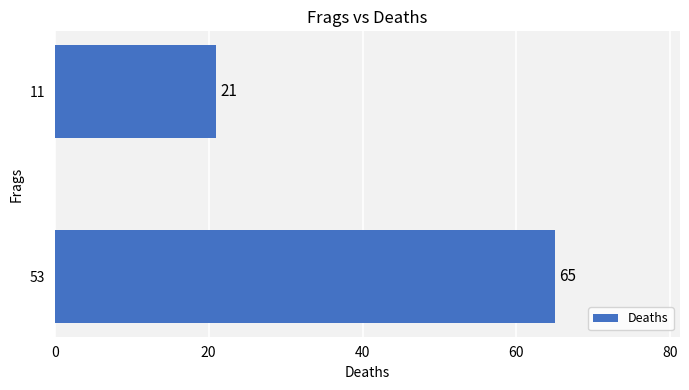

Reading top to bottom, list all the values displayed in this chart.

11=21	53=65